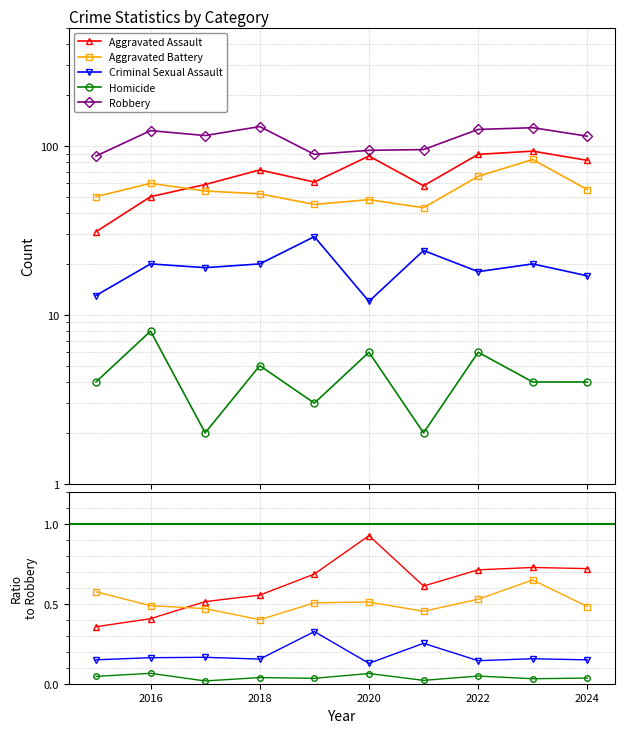

What is the difference between the highest and lowest values at 2024?

114.0